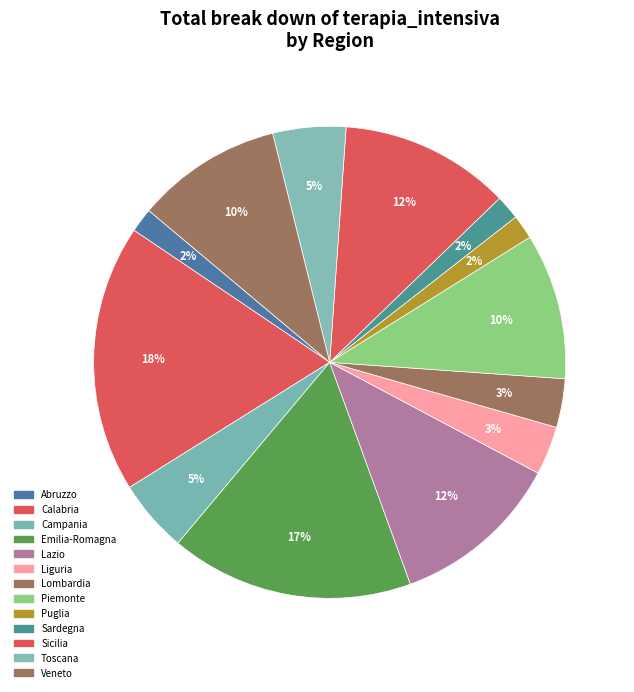

How many slices are in this pie chart?

13